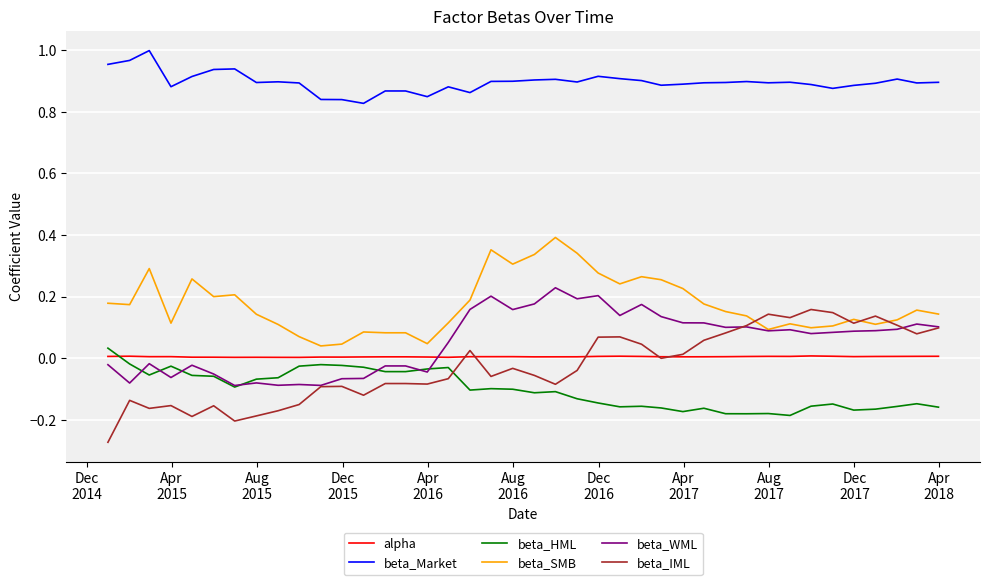

Which series has the widest spread of values?

beta_IML